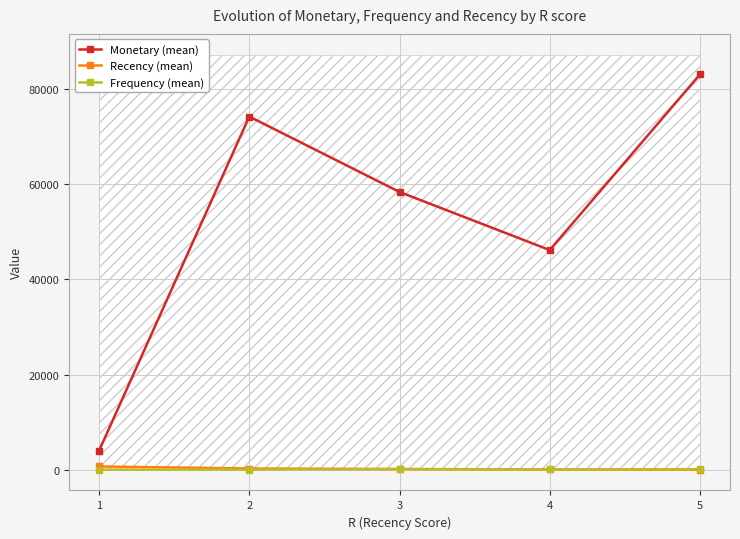

Does the chart display data point markers on the line(s)?

Yes